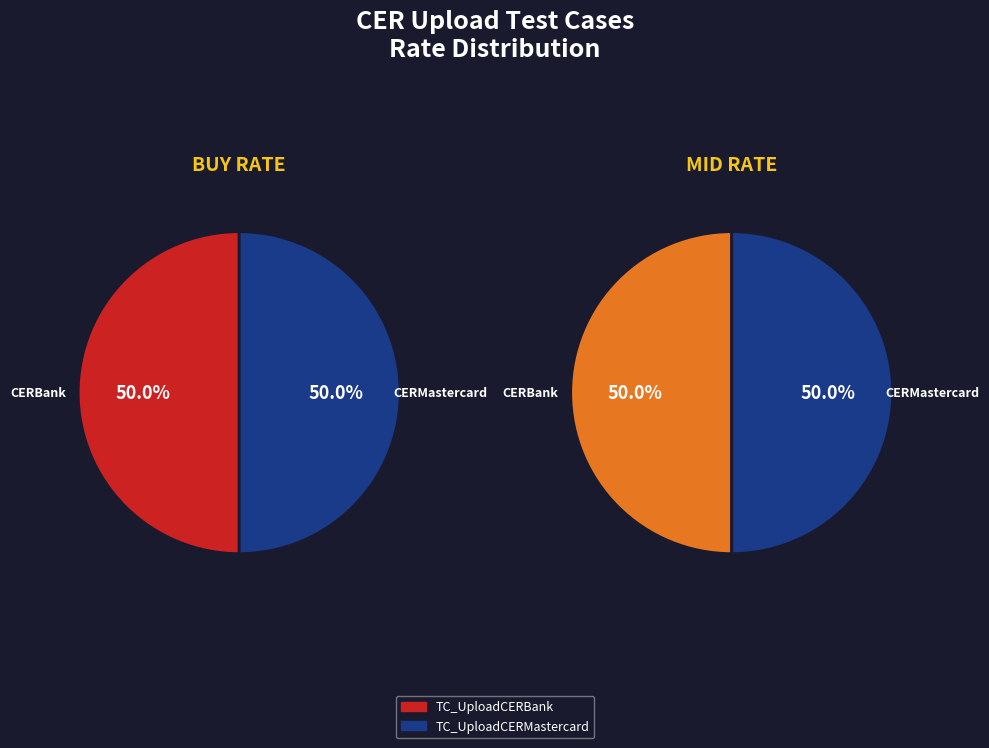

Is the sum of TC_UploadCERBank and TC_UploadCERMastercard greater than half?

Yes